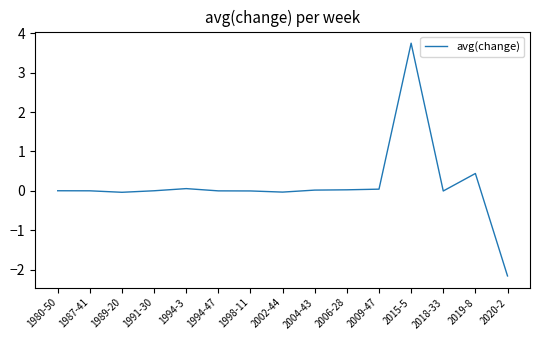

What is the difference between the maximum and minimum values?

5.9